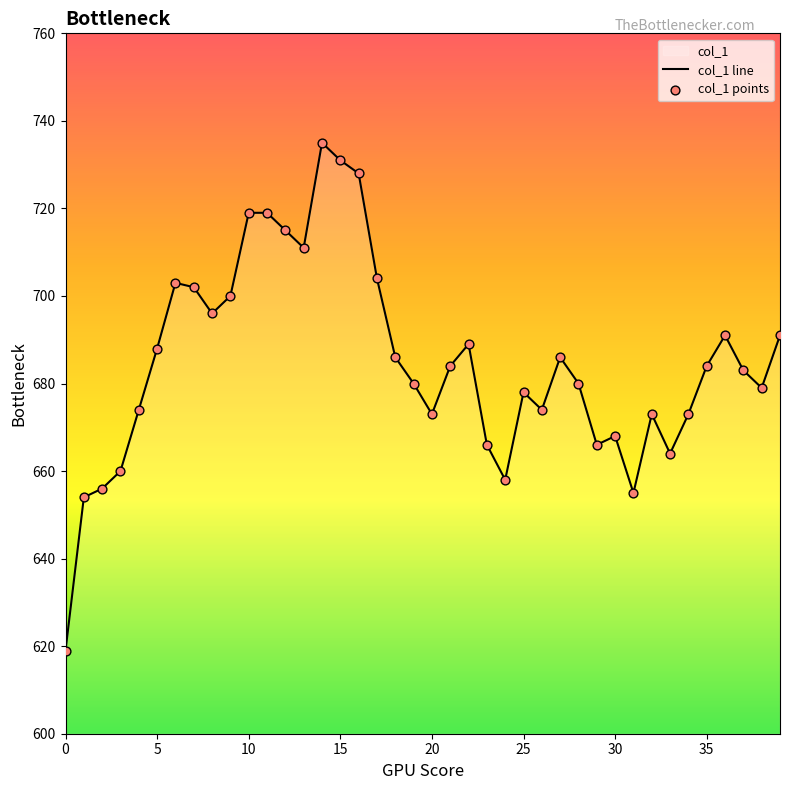

Which series contains the lowest Y value?

col_1 line